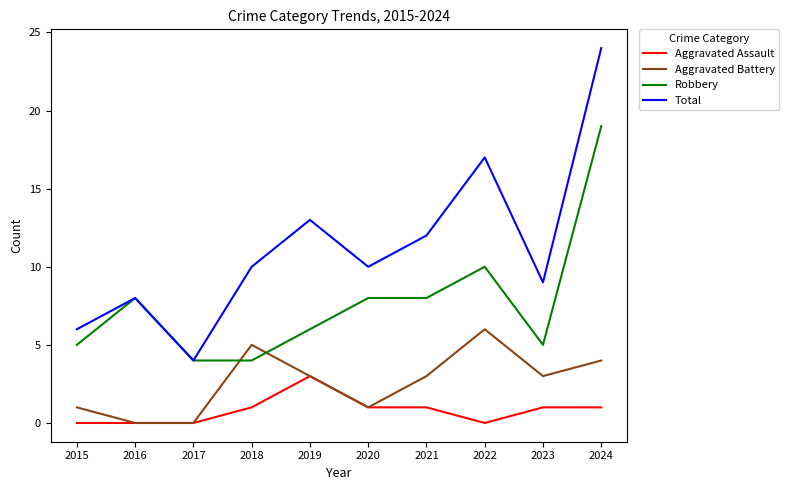

Where is the first local maximum for Robbery?

2016